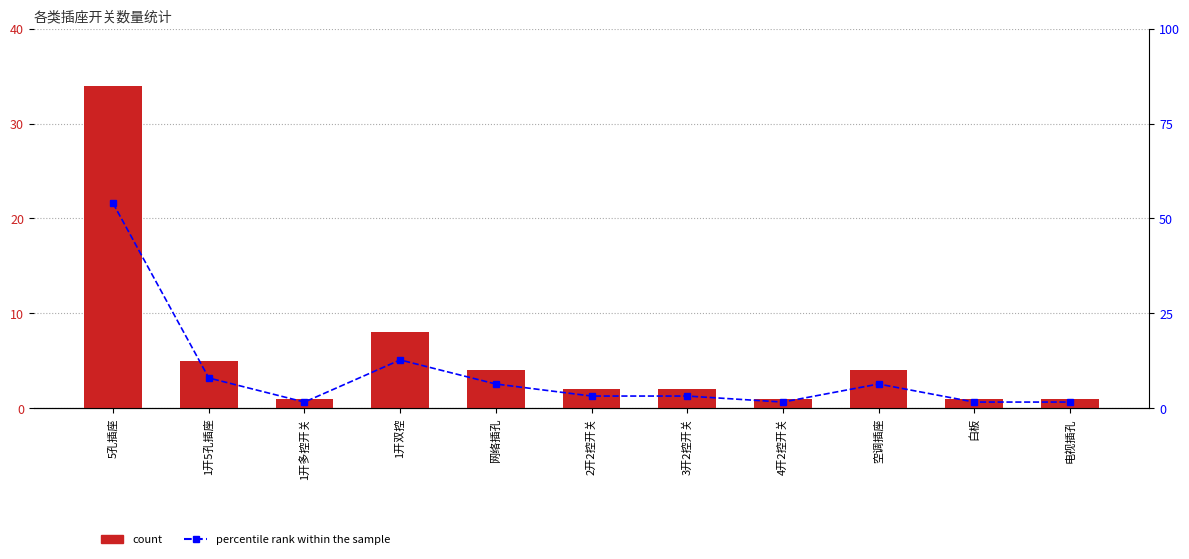

Reading left to right, transcribe all the data shown in this chart.

count: 5孔插座=34.0	1开5孔插座=5.0	1开多控开关=1.0	1开双控=8.0	网络插孔=4.0	2开2控开关=2.0	3开2控开关=2.0	4开2控开关=1.0	空调插座=4.0	白板=1.0	电视插孔=1.0
percentile rank within the sample: 5孔插座=54.0	1开5孔插座=7.9	1开多控开关=1.6	1开双控=12.7	网络插孔=6.3	2开2控开关=3.2	3开2控开关=3.2	4开2控开关=1.6	空调插座=6.3	白板=1.6	电视插孔=1.6